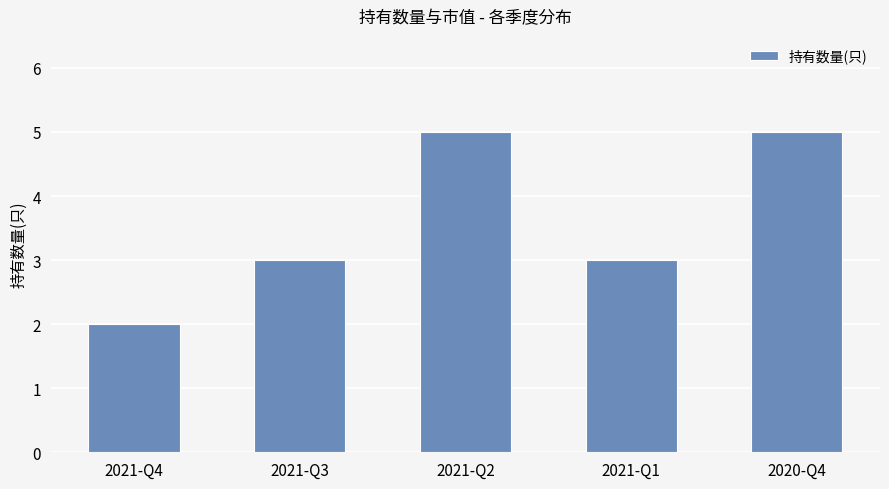

What is the smallest value displayed?

2